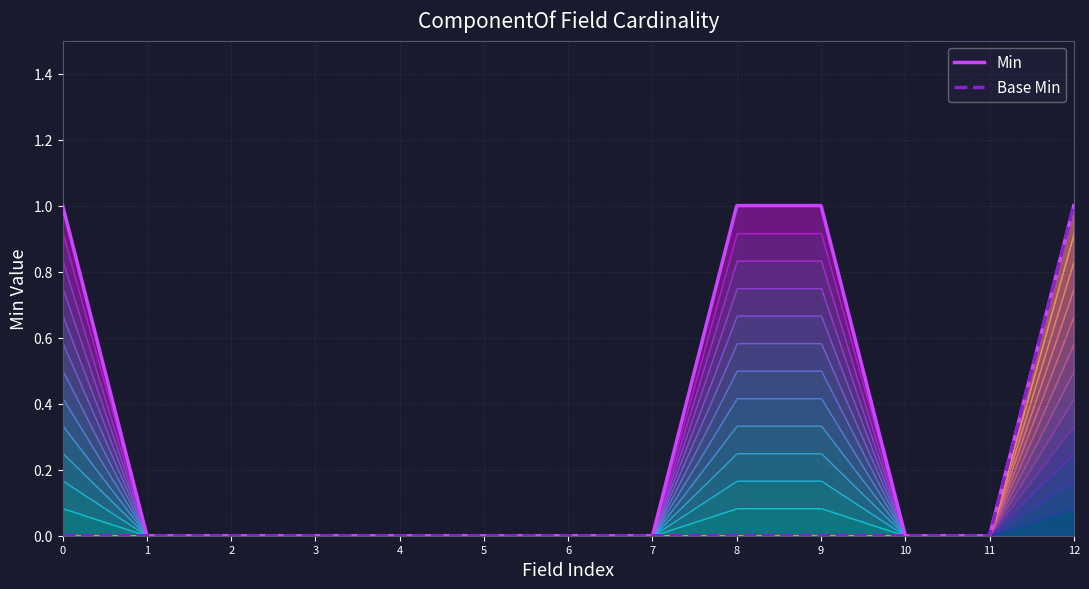

True or false: Min has more than 1 points higher than both neighbors.

False